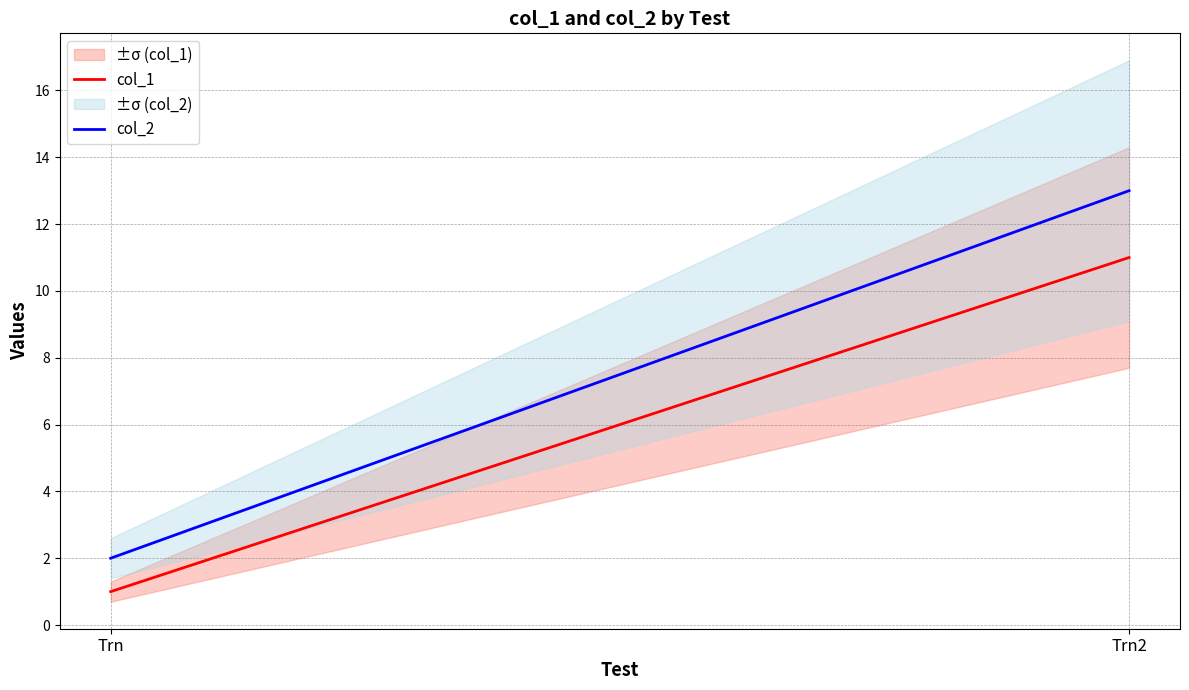

What are all the series names shown in the legend?

col_1, col_2